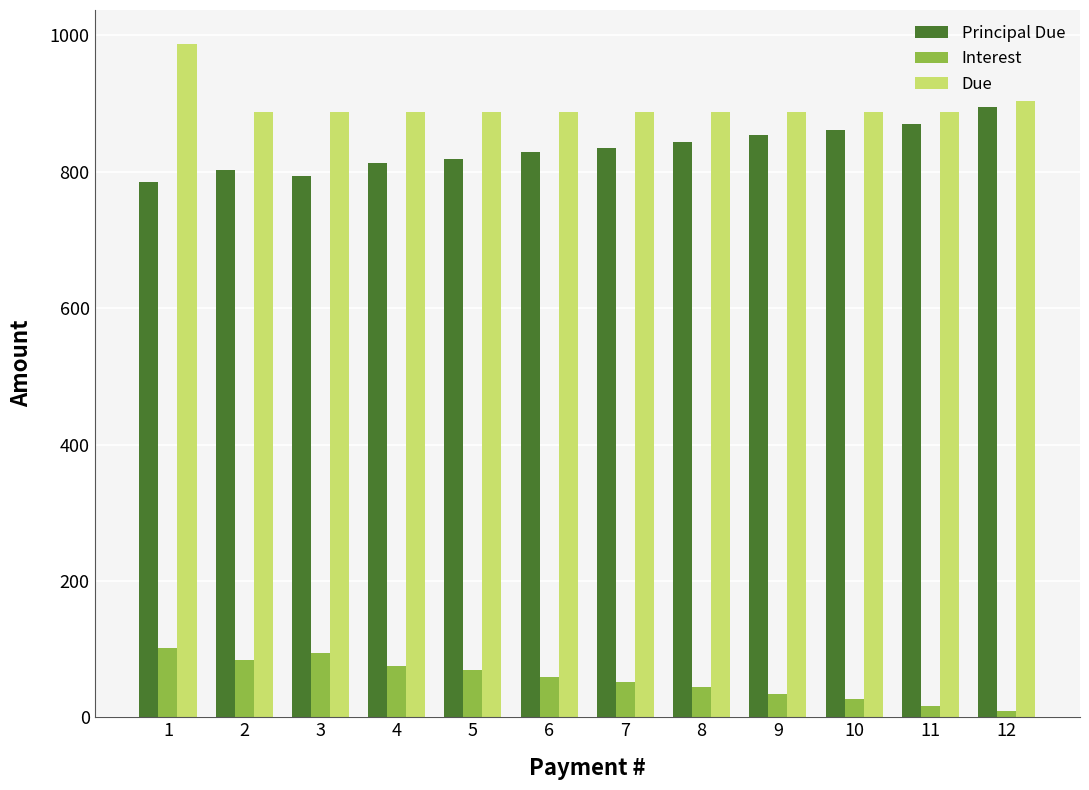

At which category is the sum across all series the highest?

1